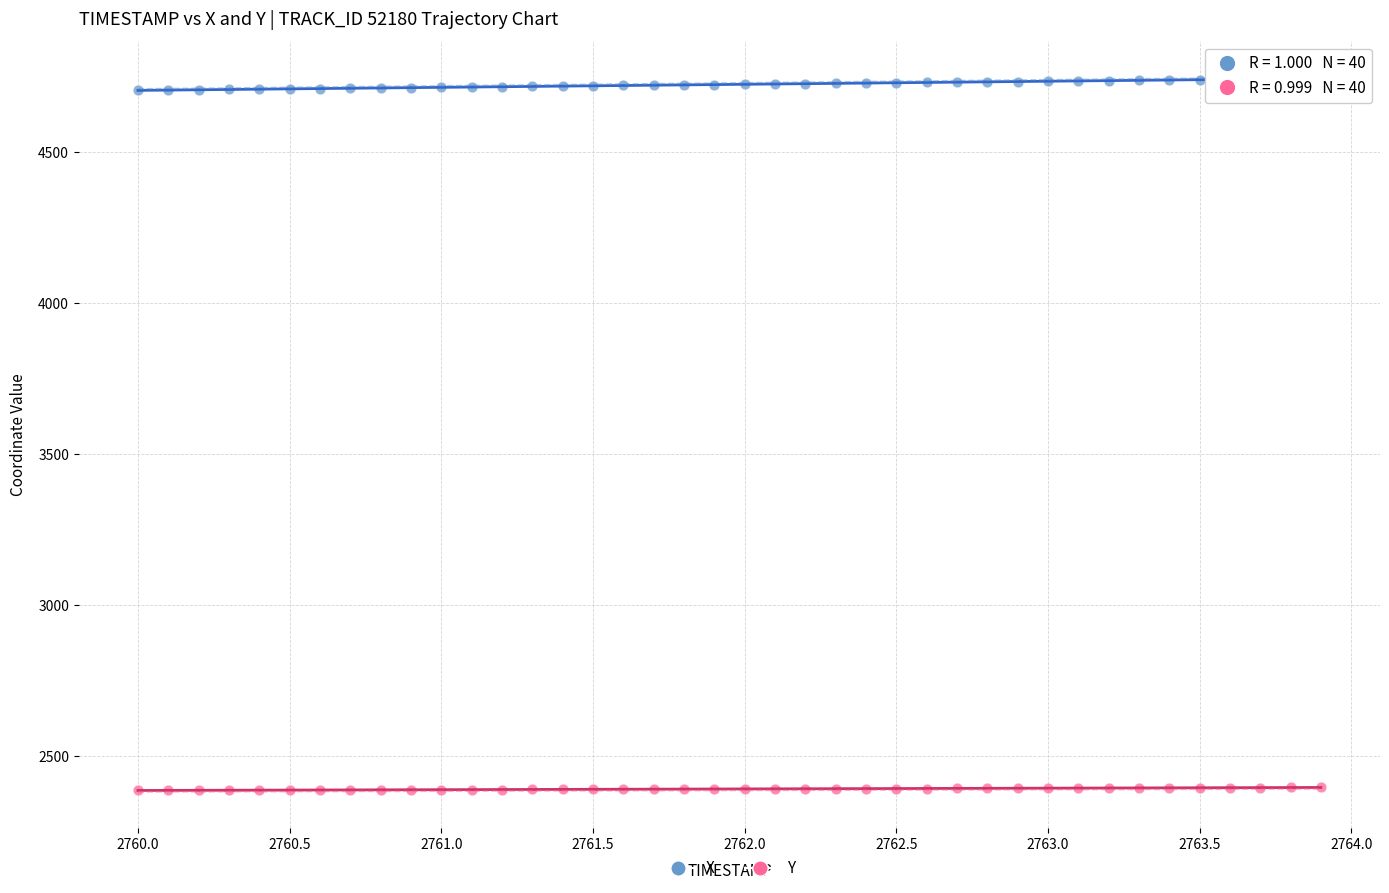

Which series contains the highest Y value?

X